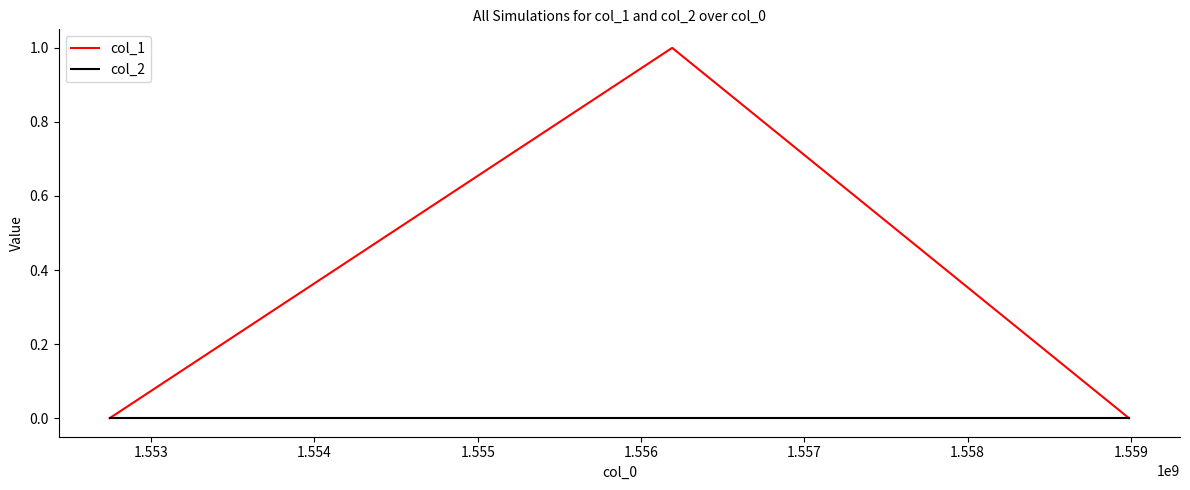

Which series has the widest spread of values?

col_1